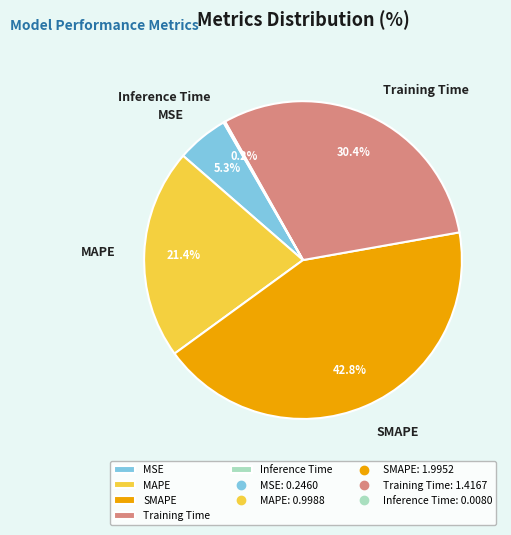

Which slice is the largest?

SMAPE